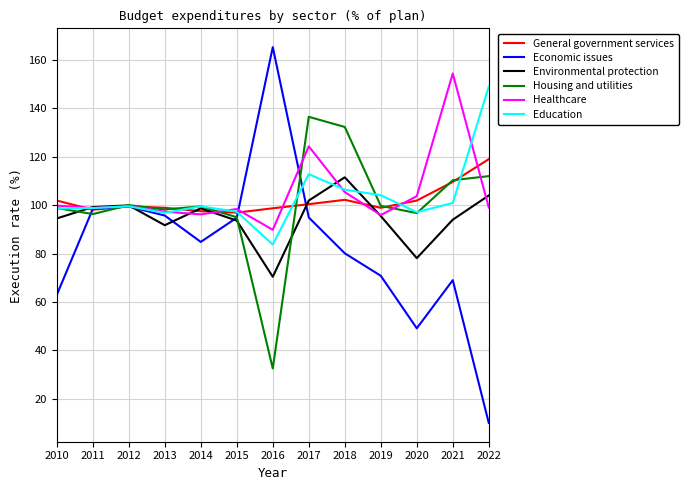

The Education series shows 58.7 at 2010. True or false?

False